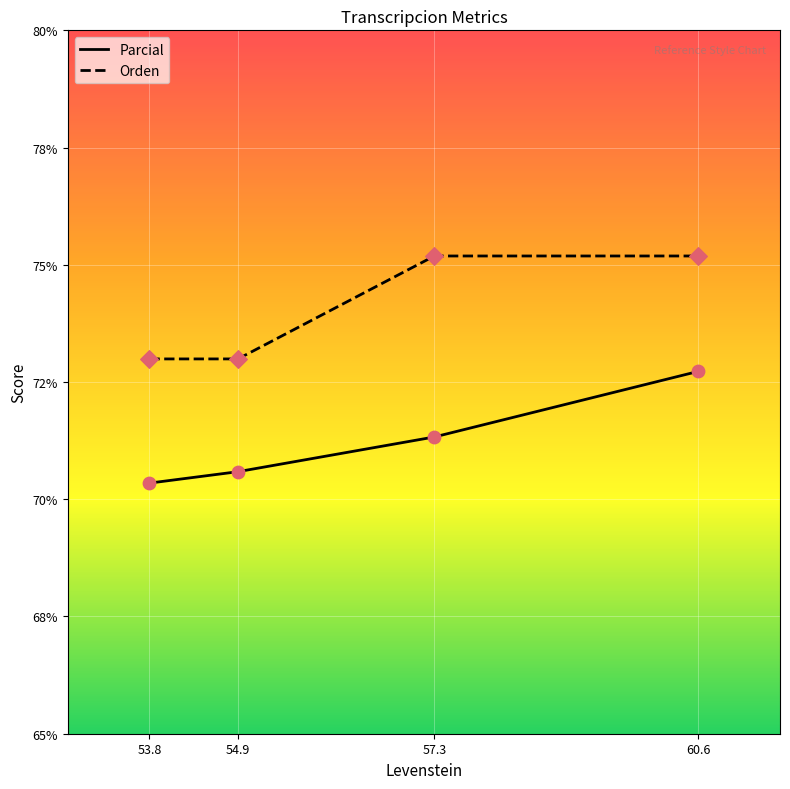

Does the chart have visible grid lines?

Yes